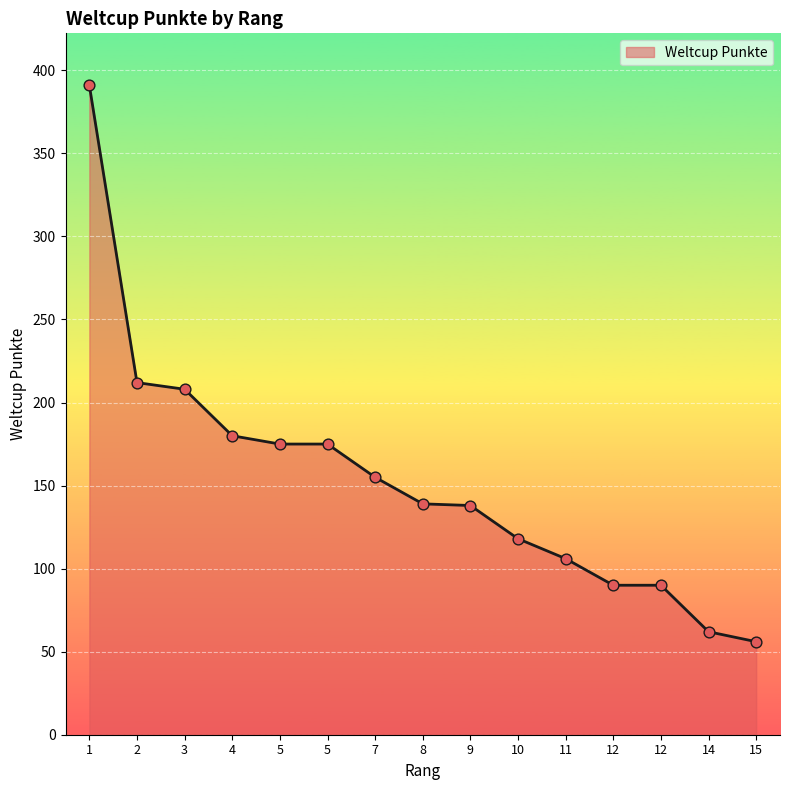

What is the ratio of the value at 8 to the value at 1?

0.4